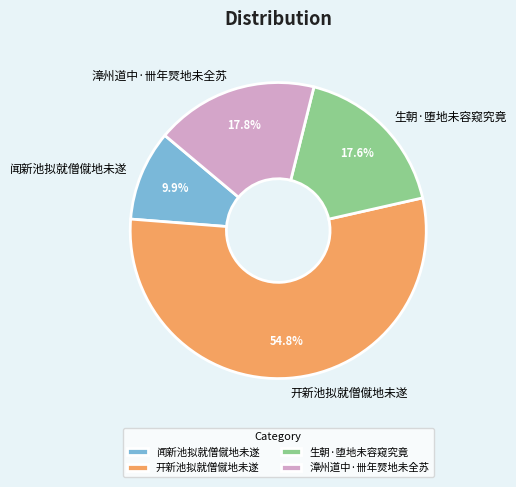

To the nearest percent, what is the difference between the largest and smallest slice percentages?

45%